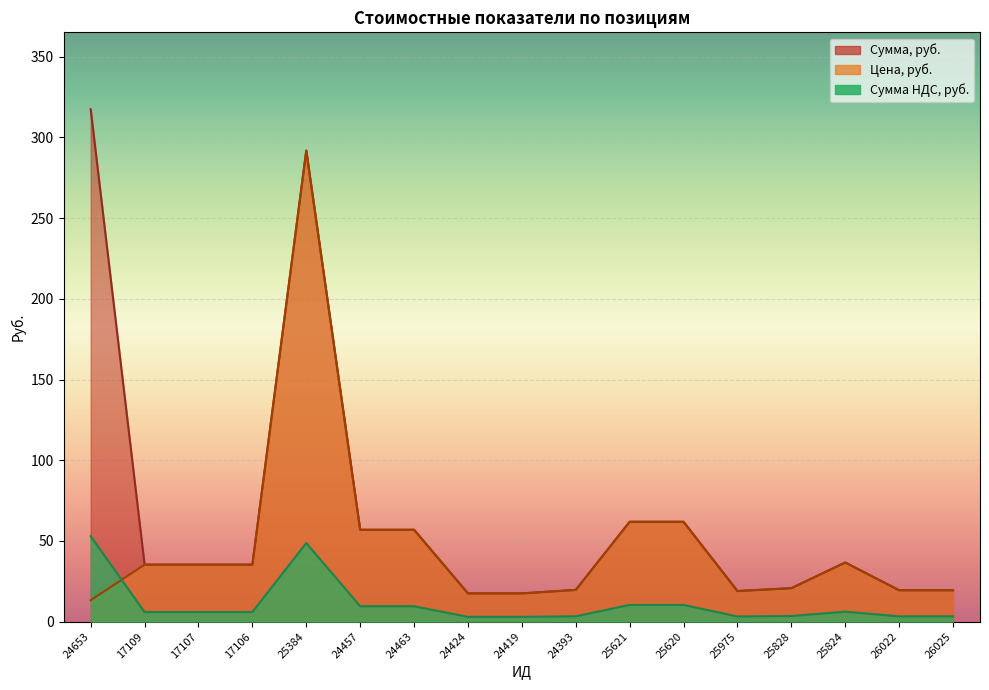

What is the total value across all series at 24653?

383.7